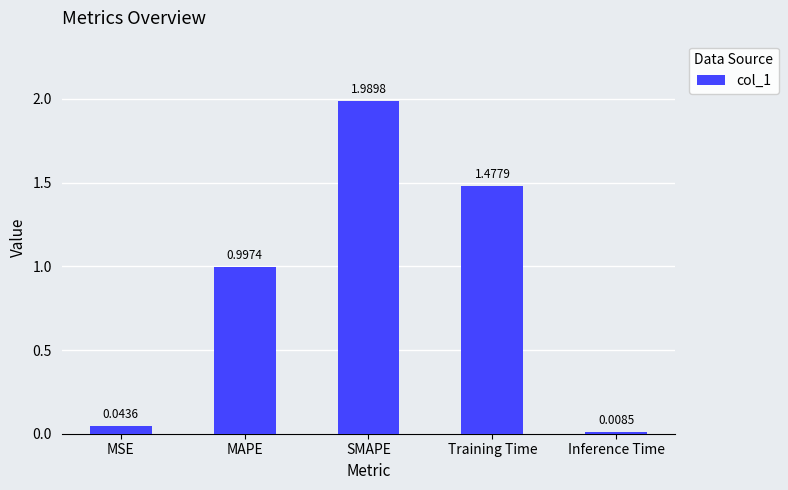

What is the change in value from MSE to SMAPE?

+1.9